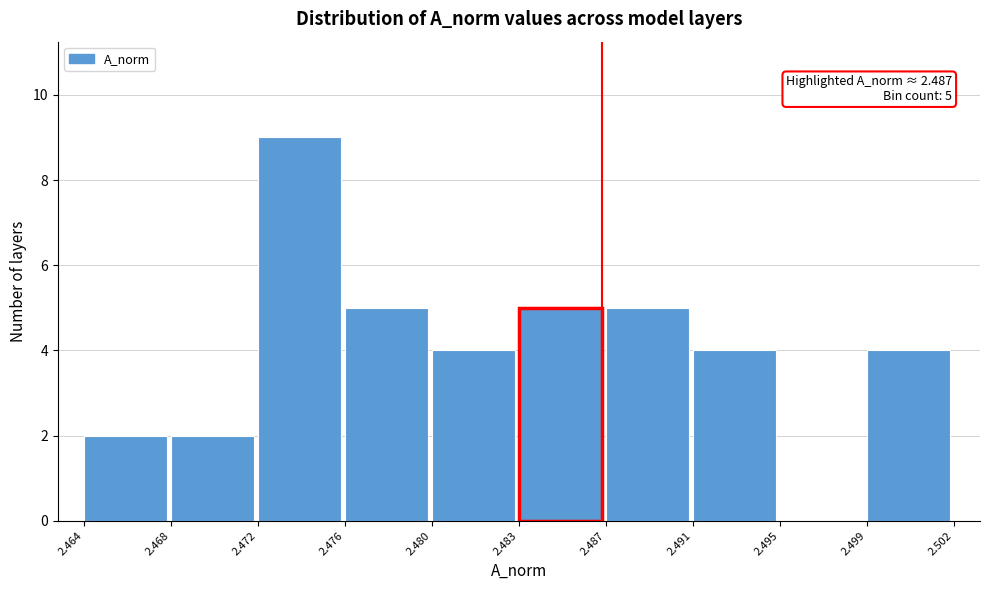

Reading right to left, what are all the values shown in this chart?

2.499=4	2.495=0	2.491=4	2.487=5	2.483=5	2.480=4	2.476=5	2.472=9	2.468=2	2.464=2